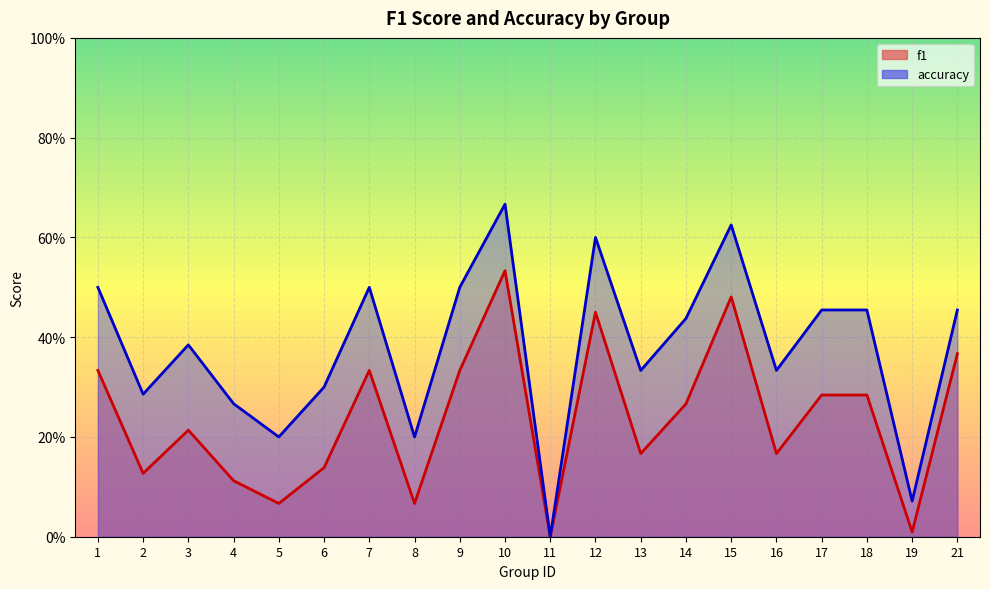

What is the difference between the highest and lowest values at 6?

0.2